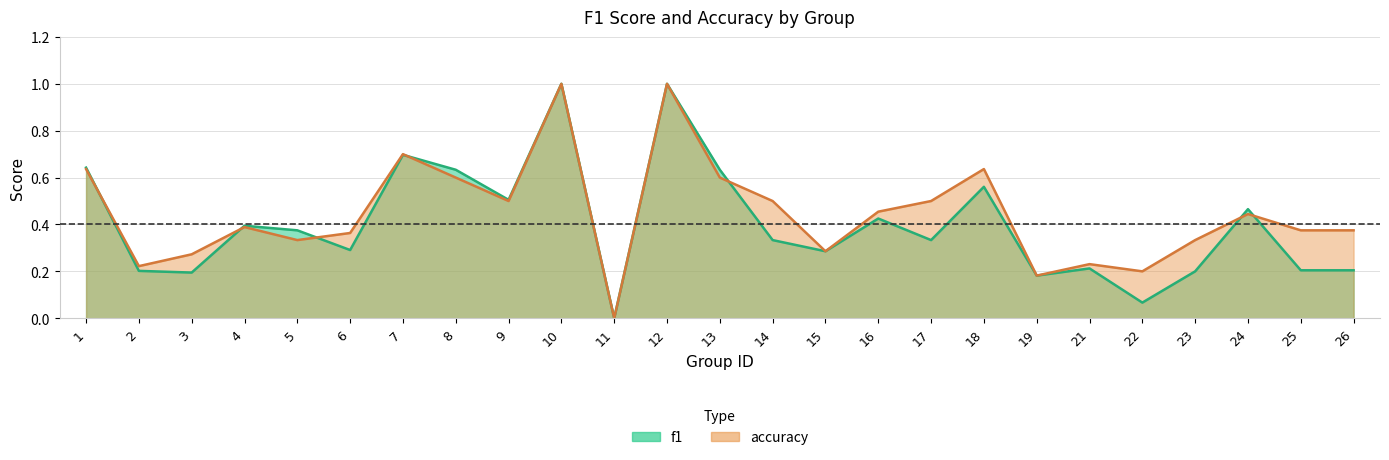

What is the value of the f1 point at the 17th from the left?

0.3